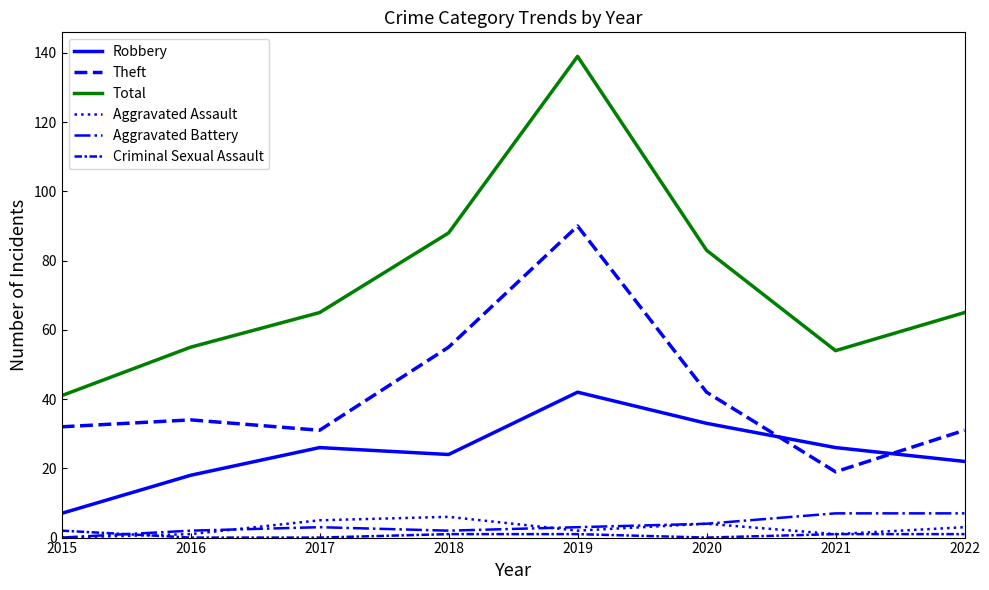

Does the chart display data point markers on the line(s)?

No